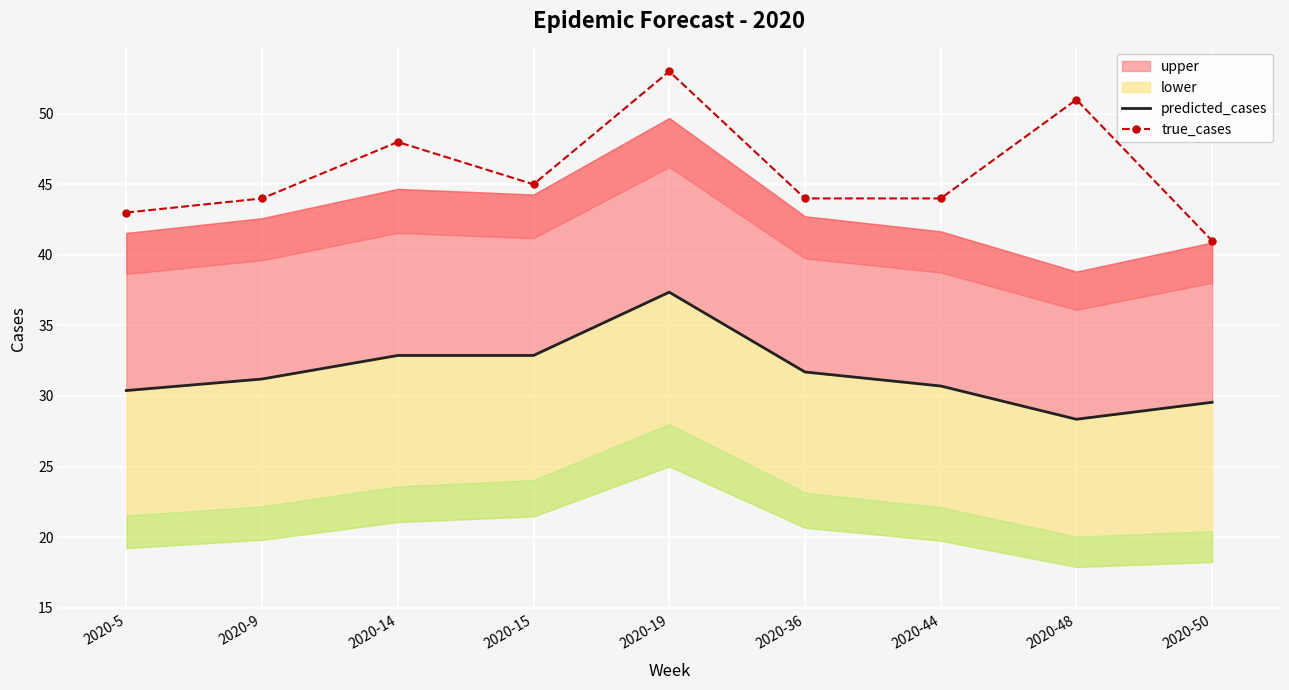

At which label does predicted_cases first exceed 31?

2020-9